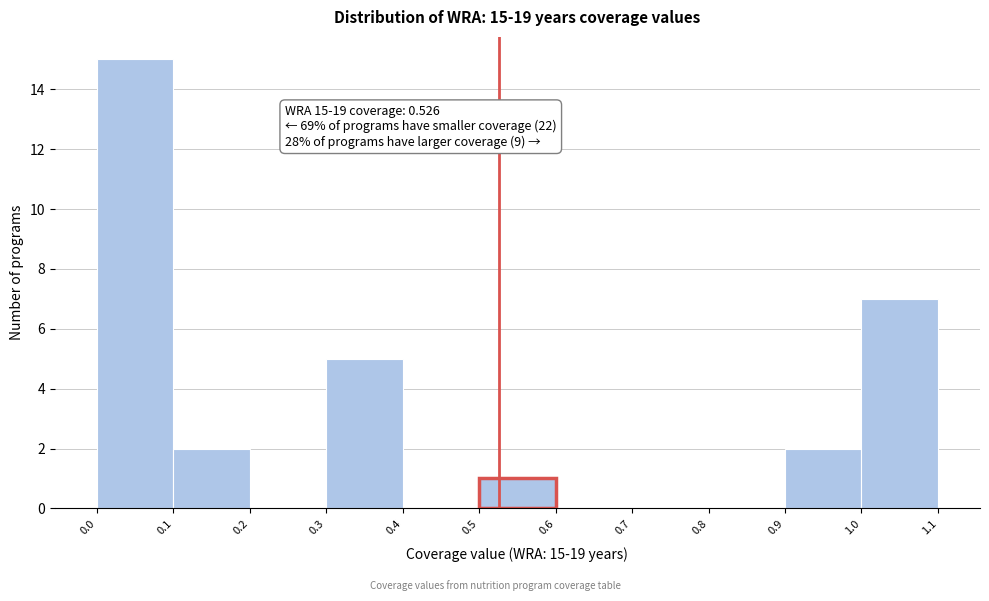

Which range on the x-axis has the tallest bar?

0.0 to 0.1